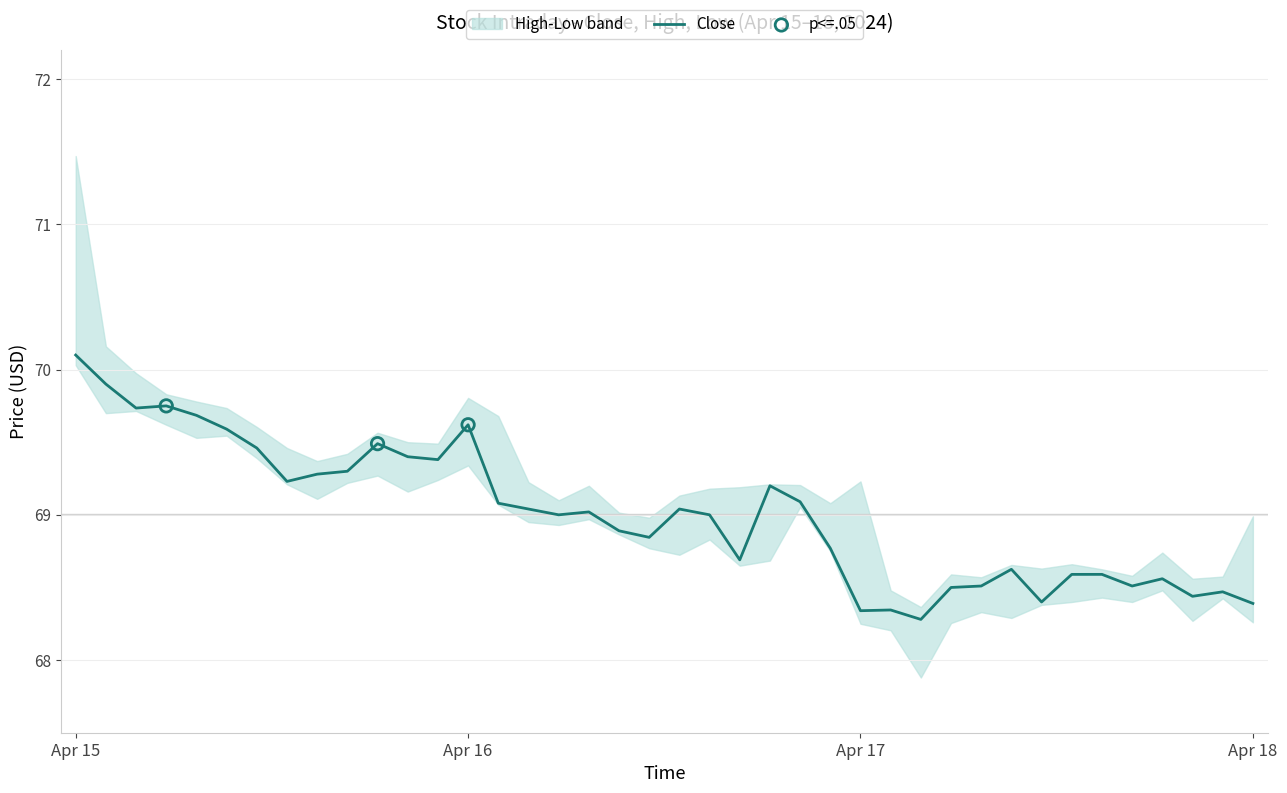

Which series has the widest spread of Y values?

High